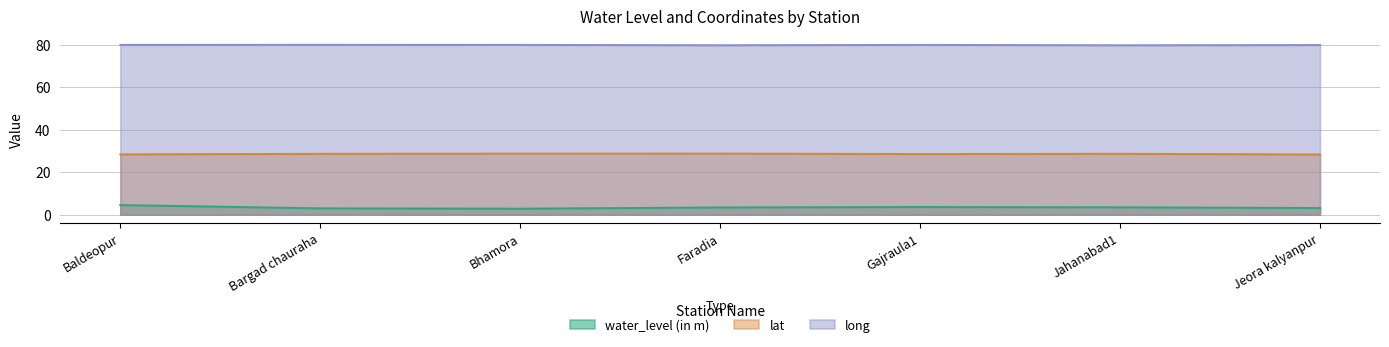

Does the chart display data point markers on the line(s)?

No